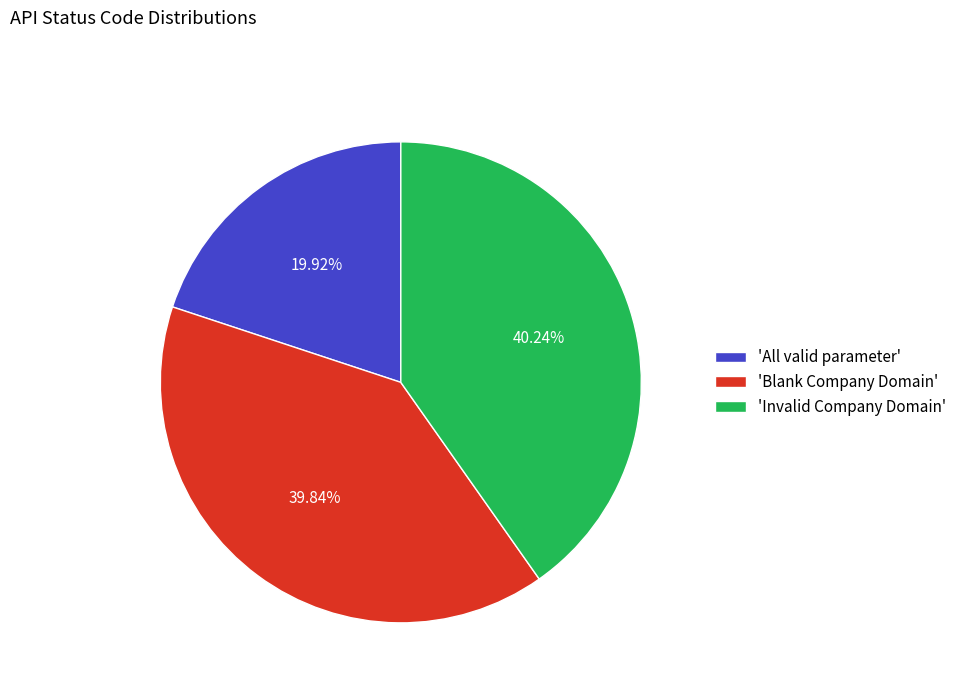

How many slices are in this pie chart?

3